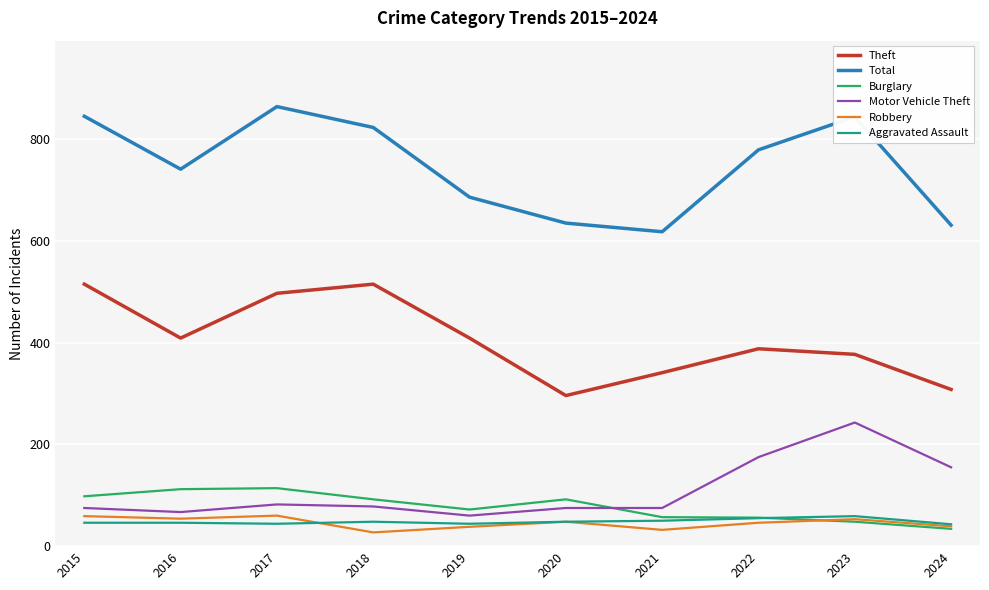

The Total series shows 618 at 2021. True or false?

True